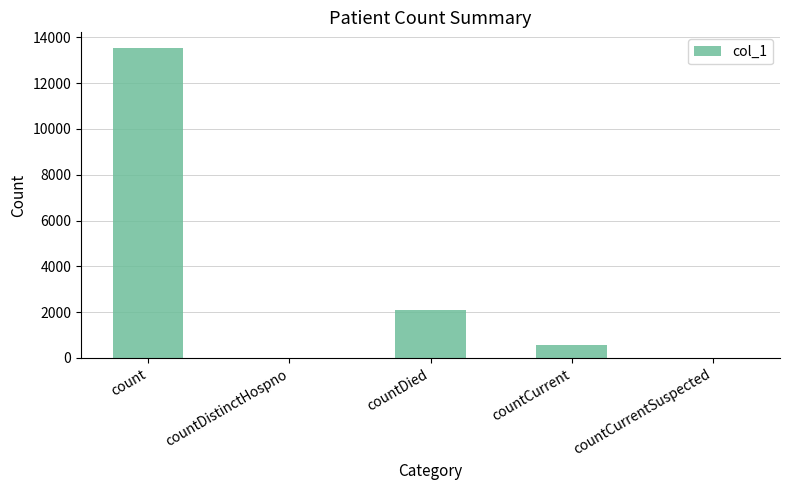

How many series are shown in this chart?

1